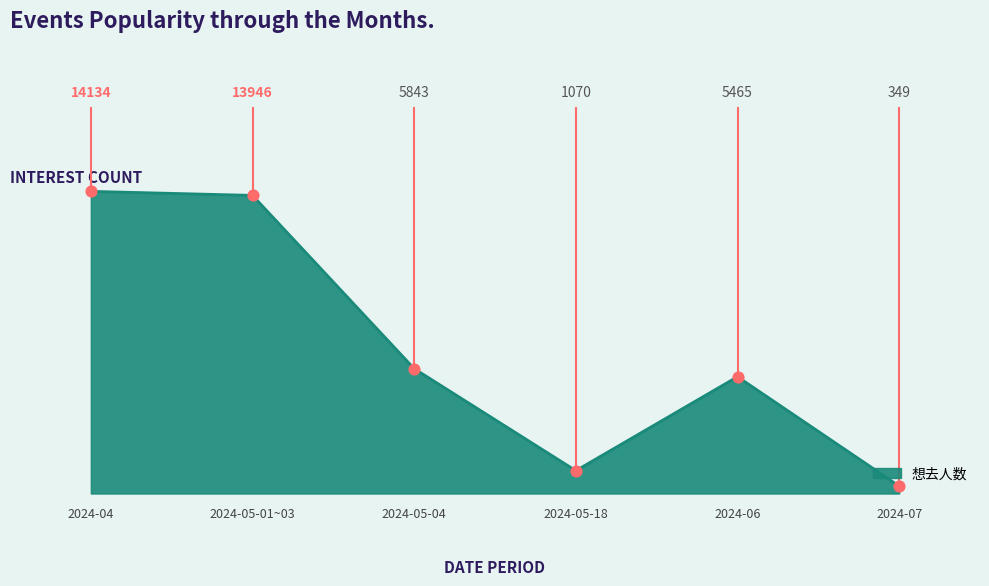

What is the change in value from 2024-04 to 2024-05-18?

-13064